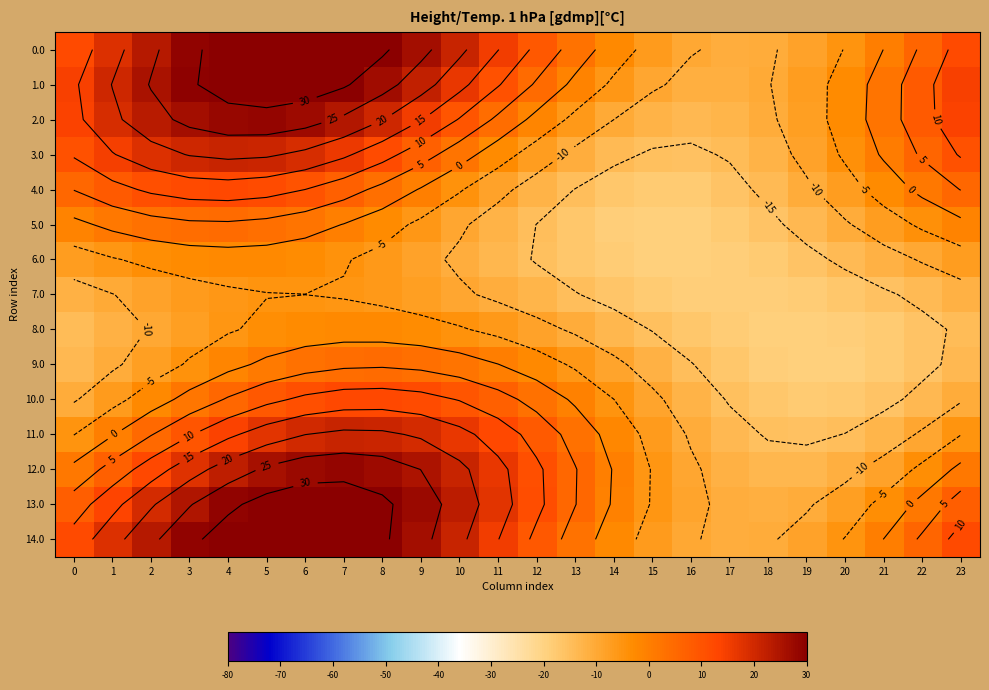

What is the sum of the 13.0 values at 15 and 22?

-3.9